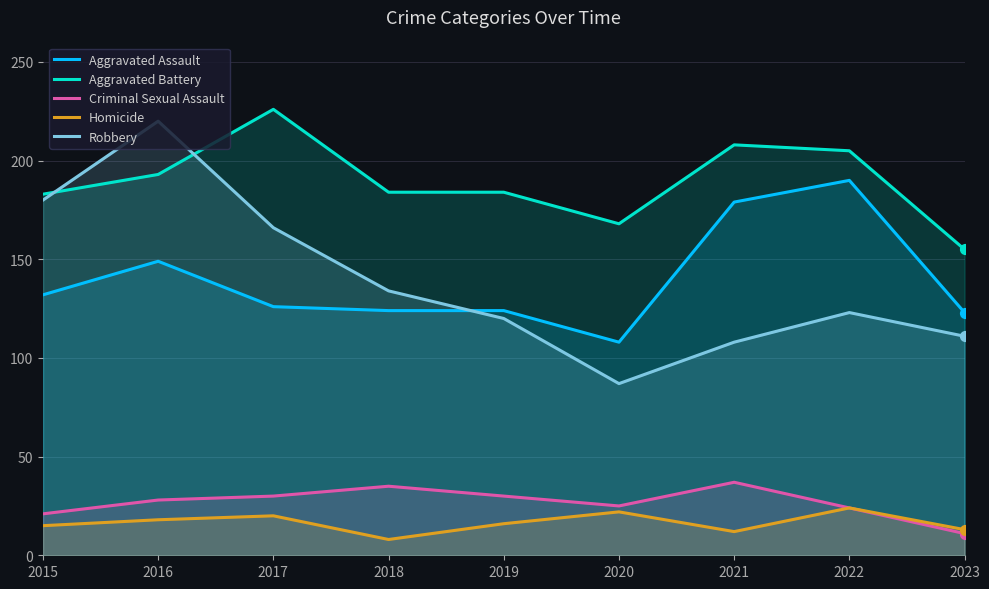

At which category is the sum across all series the highest?

2016